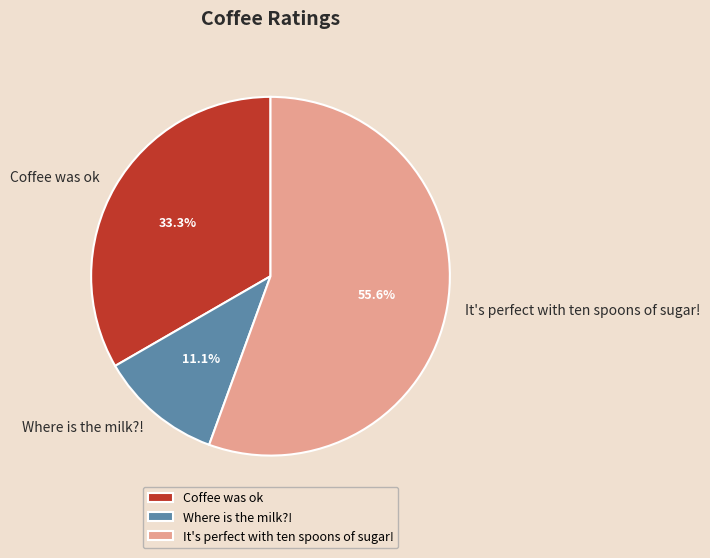

Which category has the smallest portion of the pie?

Where is the milk?!